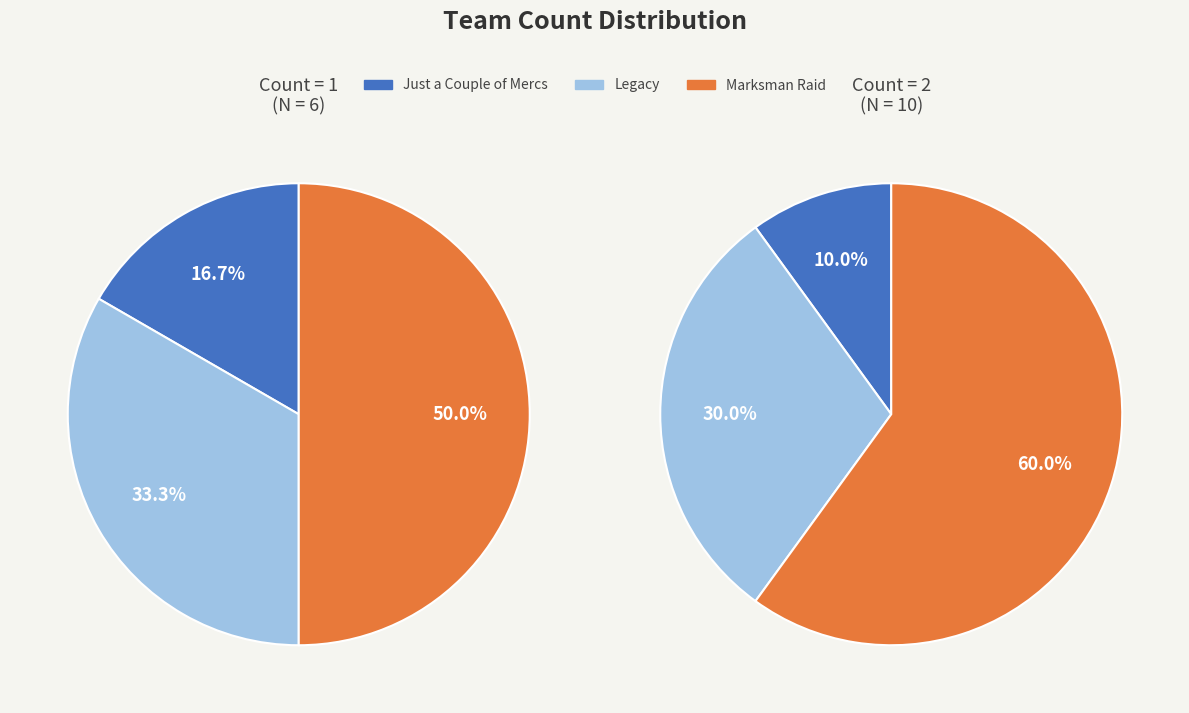

Does 7 represent more than half of the total?

No